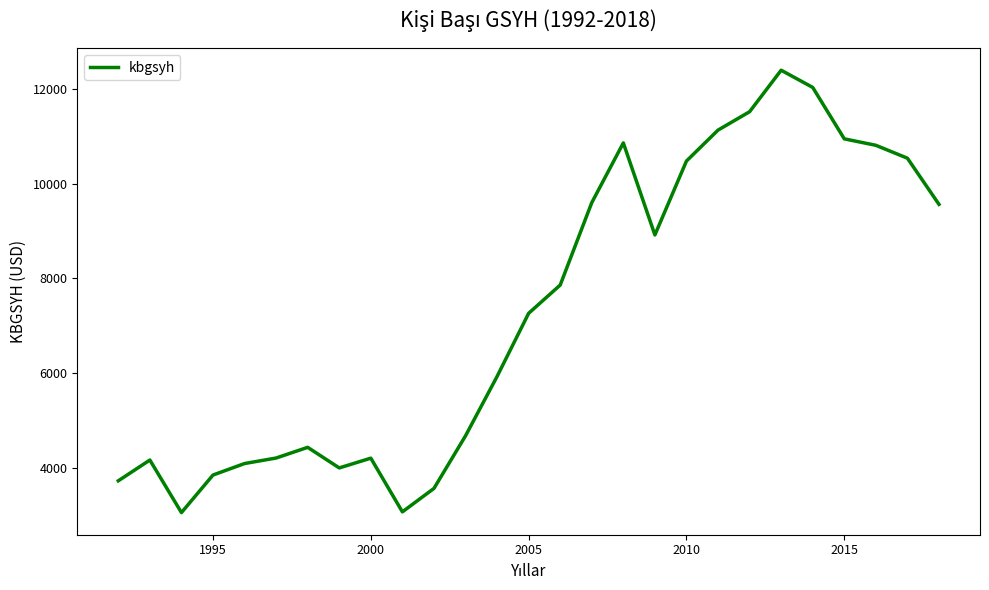

What is the maximum value shown in the chart?

12395.7